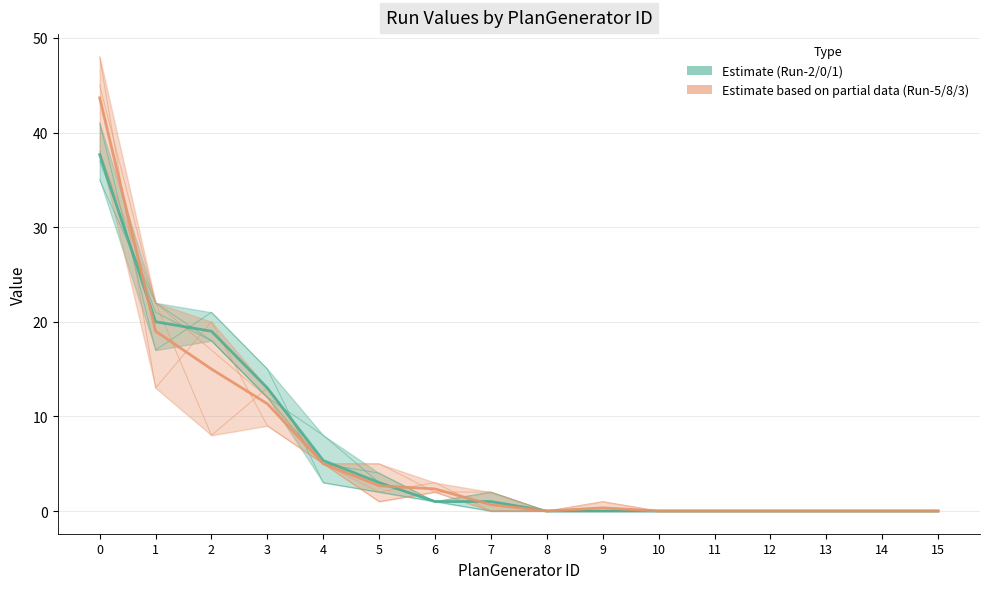

Is the value of Run-5 at 3 greater than the value of Run-1 at 9?

Yes